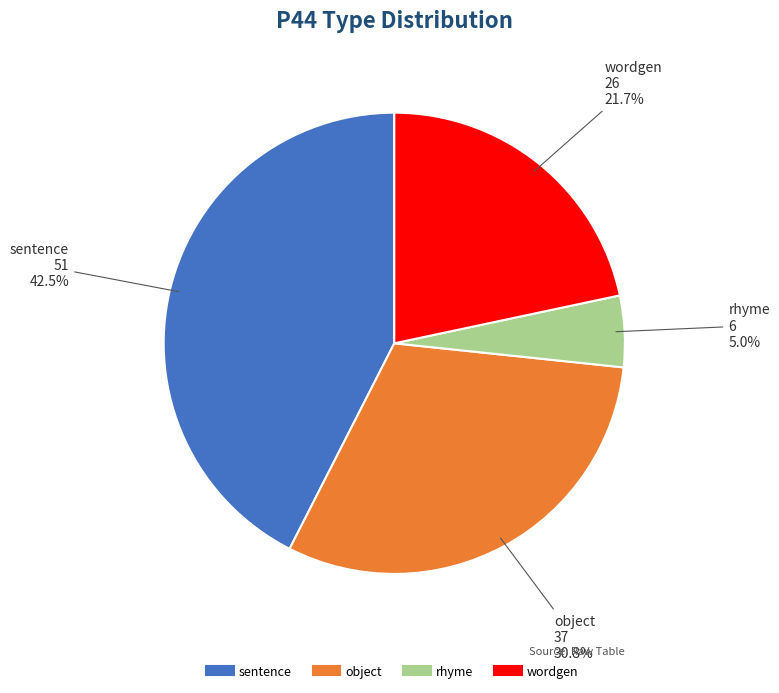

Count the number of slices in the pie.

4